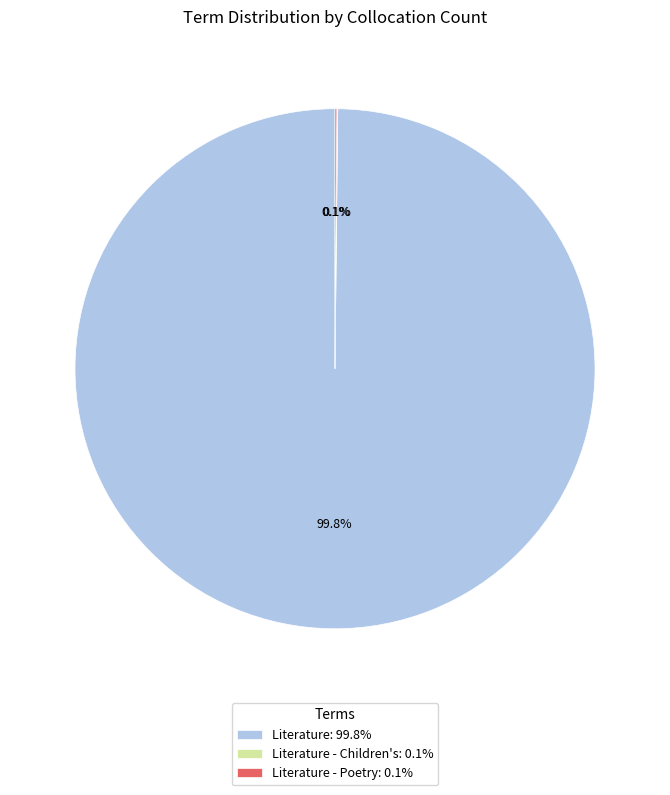

How much of the chart is everything except Literature: 99.8%?

0.2%